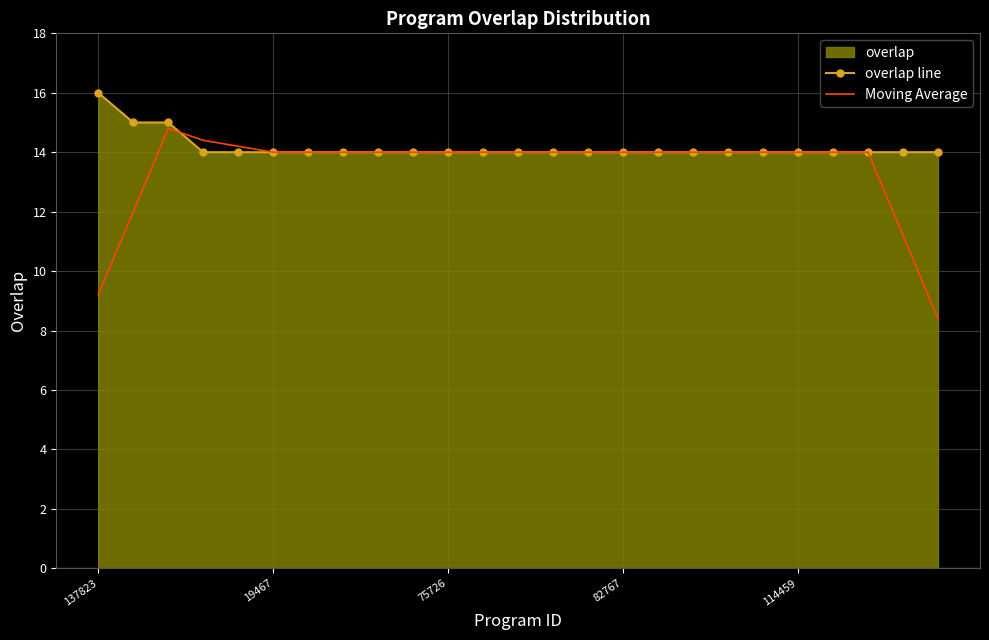

How many intersections are there between Moving Average and overlap line?

2